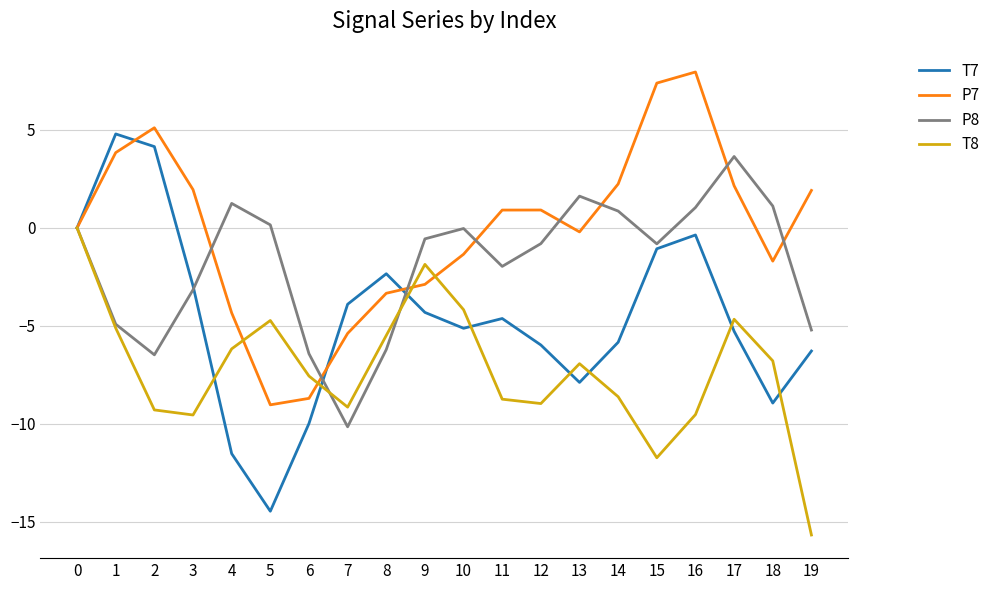

What value does the T7 series have at 14?

-5.8